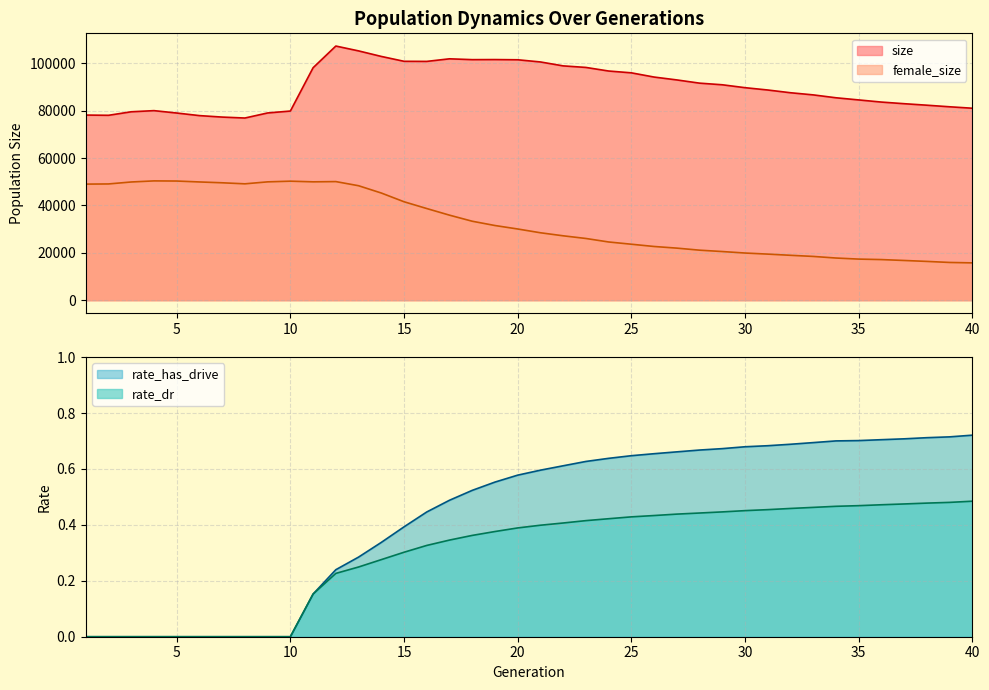

The value of female_size at 35 is 5213.2. True or false?

False